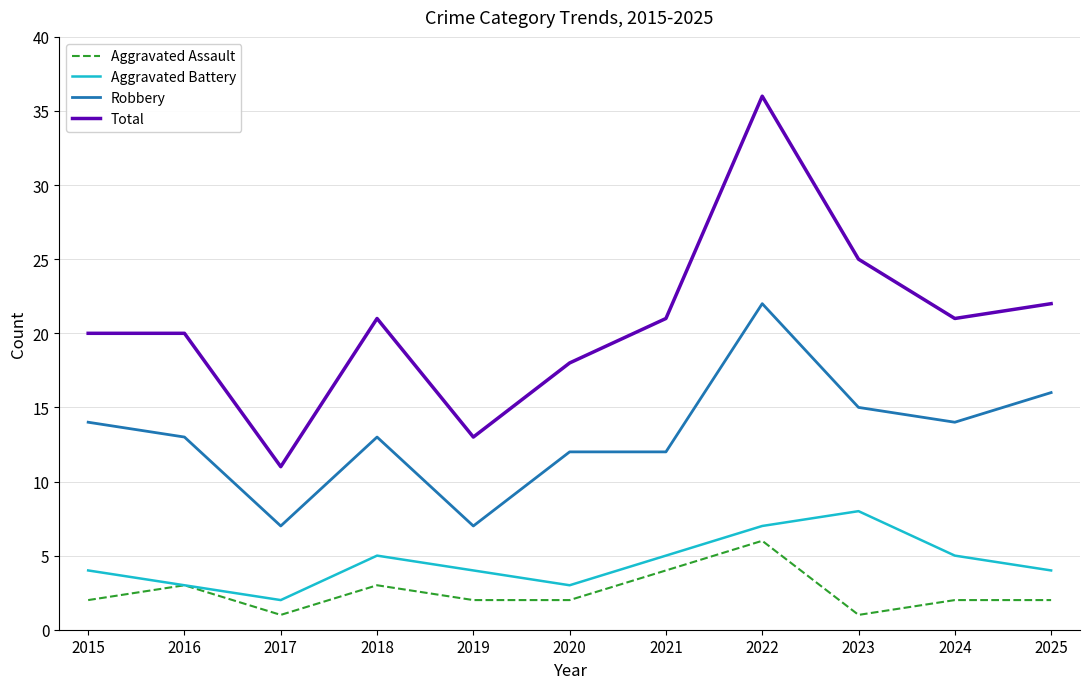

What is the lowest value of the Total series?

11